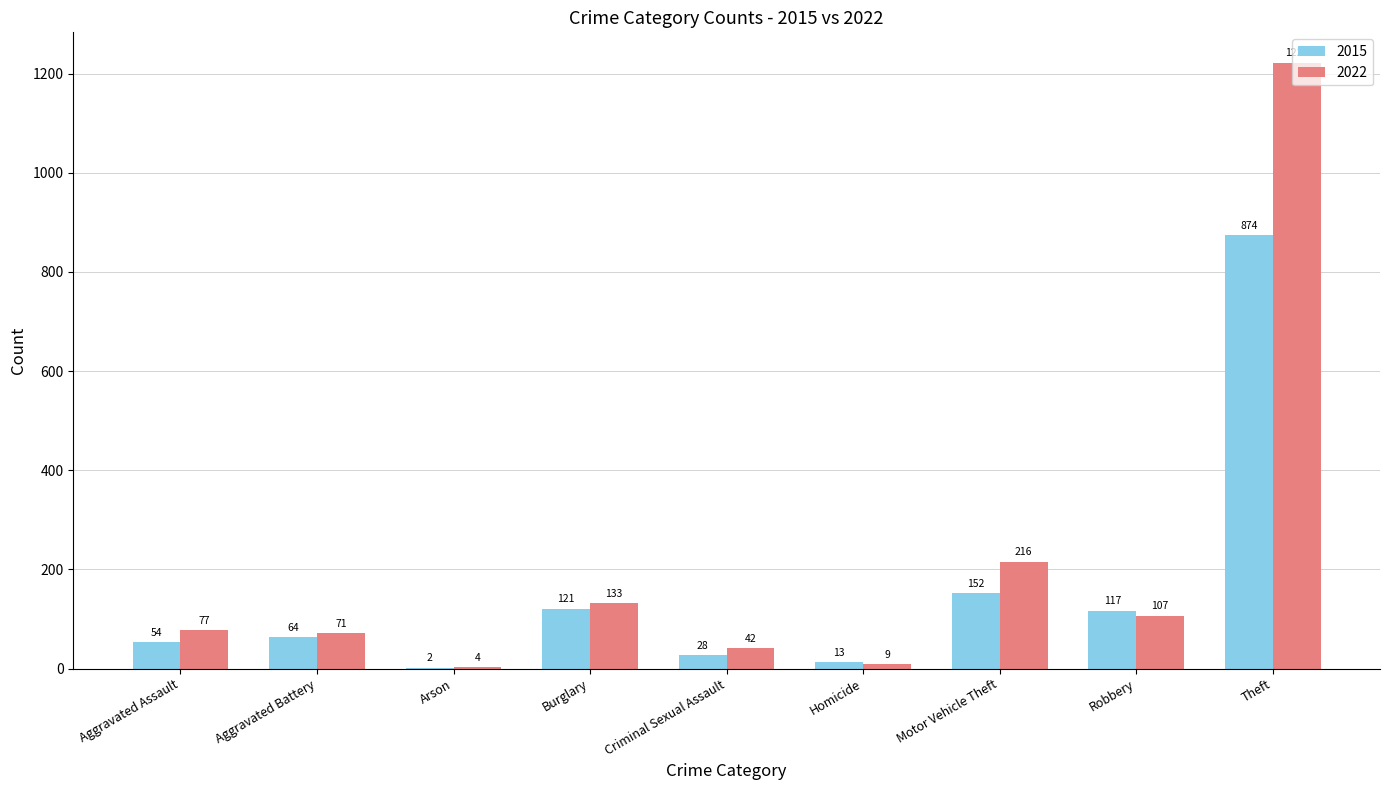

True or false: 2022 has a value of 1222 at Theft.

True